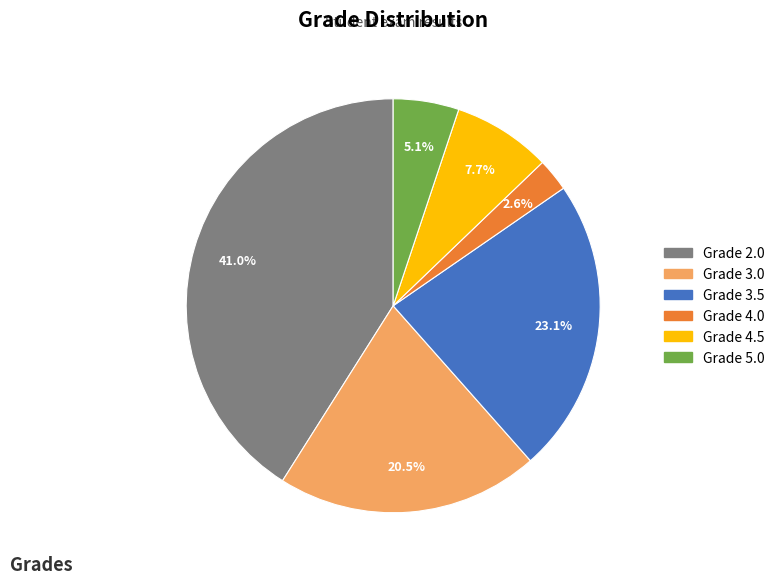

Is there a majority slice in this chart?

No